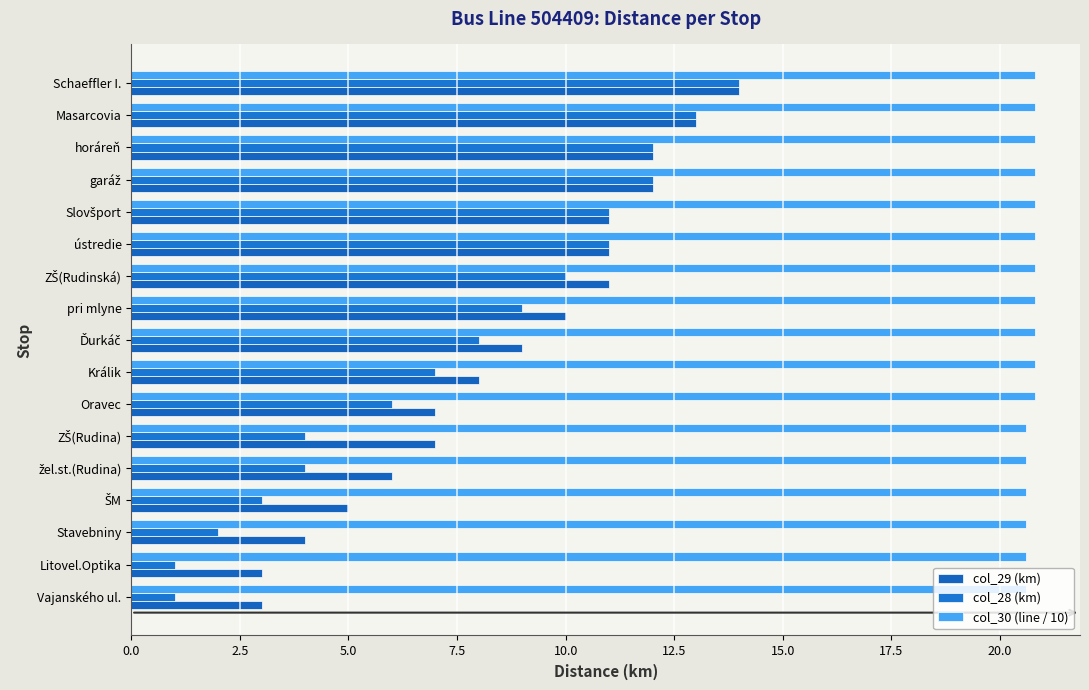

How many series are shown in this chart?

3